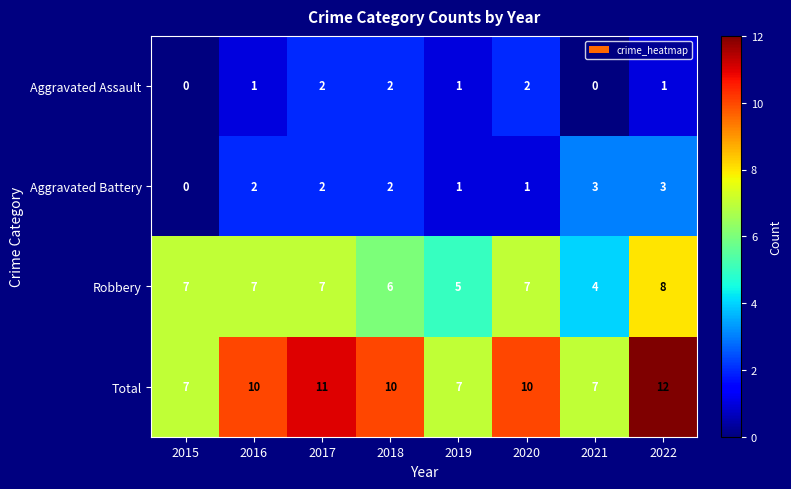

Rank the series by their maximum value, from lowest to highest.

Aggravated Assault, Aggravated Battery, Robbery, Total